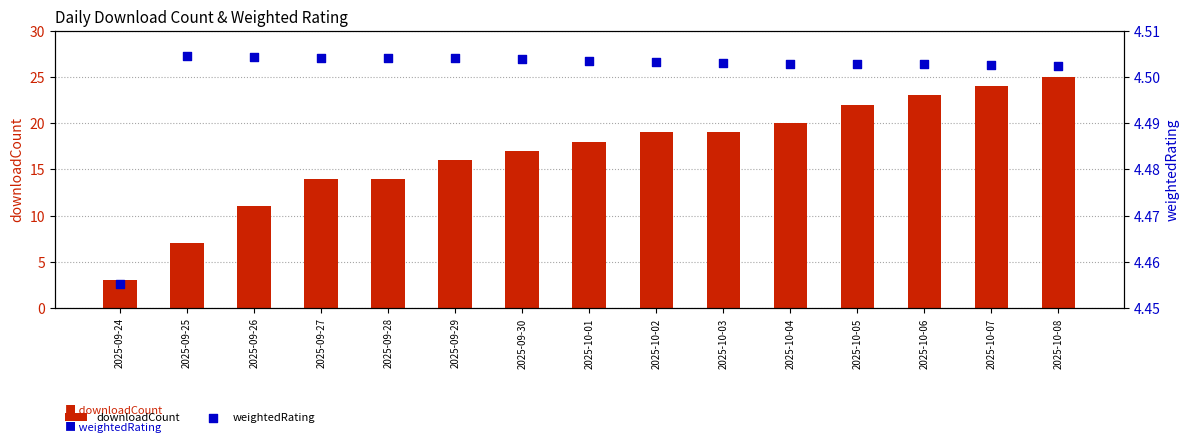

Which series has the widest spread of Y values?

downloadCount